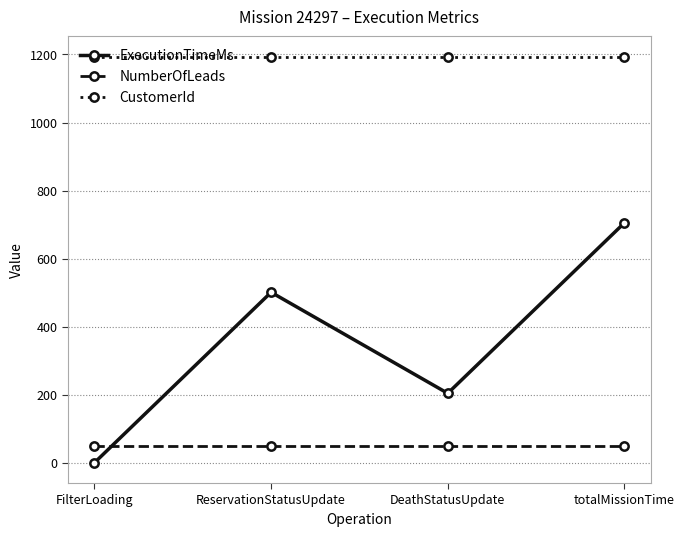

Reading left to right, what are all the values shown in this chart?

ExecutionTimeMs: FilterLoading=0	ReservationStatusUpdate=501	DeathStatusUpdate=204	totalMissionTime=705
NumberOfLeads: FilterLoading=50	ReservationStatusUpdate=50	DeathStatusUpdate=50	totalMissionTime=50
CustomerId: FilterLoading=1194	ReservationStatusUpdate=1194	DeathStatusUpdate=1194	totalMissionTime=1194